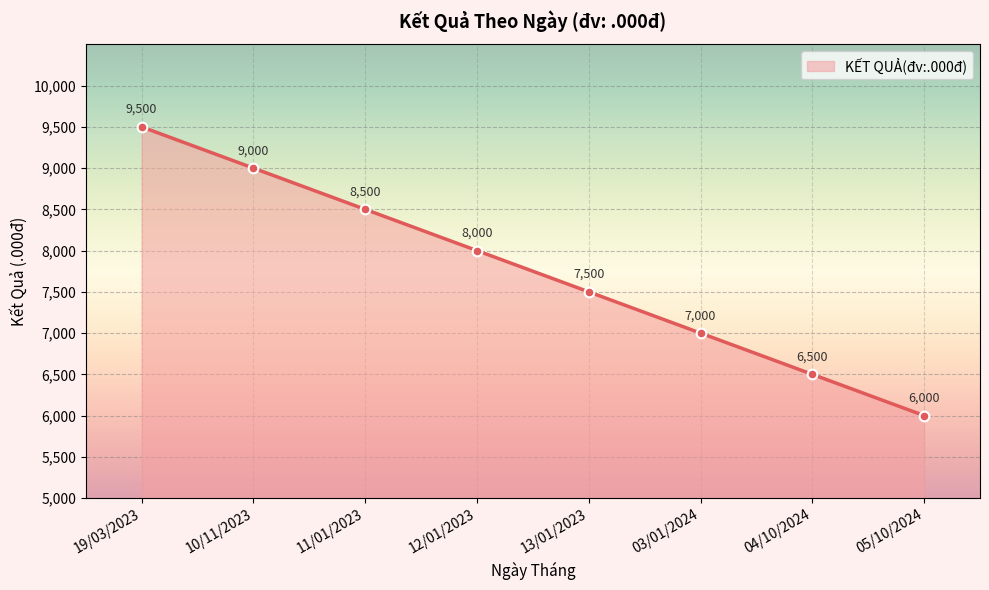

What is the minimum value shown in the chart?

6000